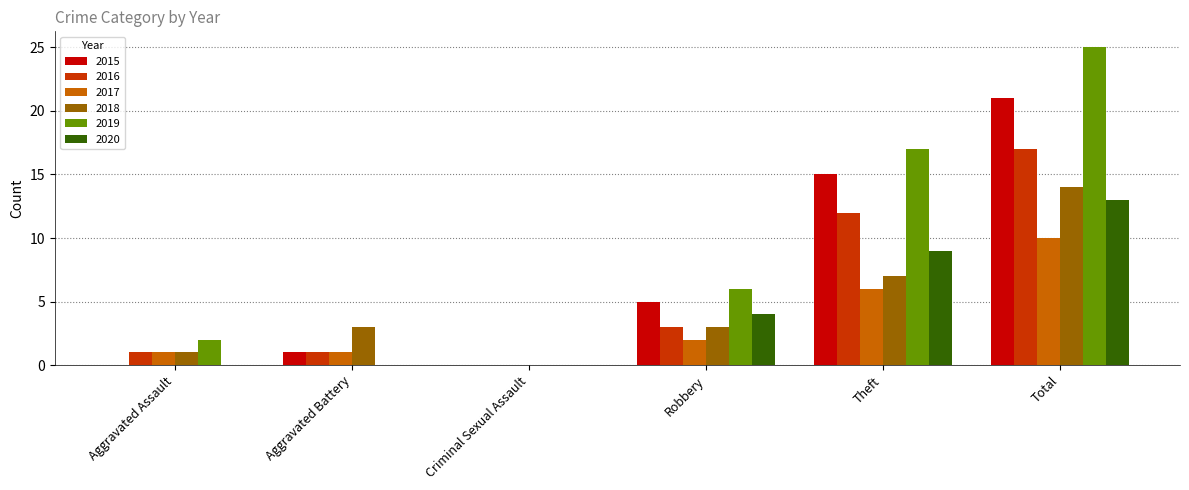

What is the sum of the 2019 values at Total and Theft?

42